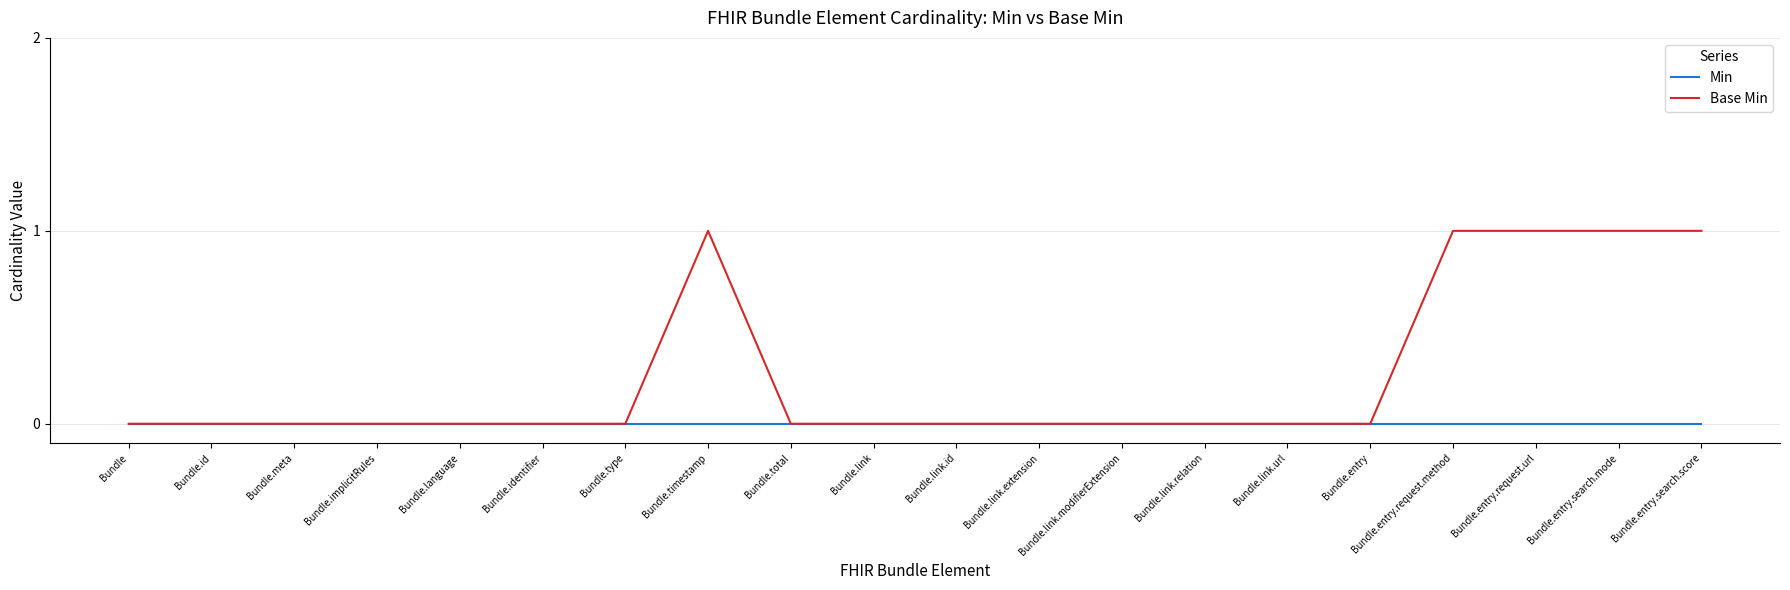

What position from the right is Bundle.total?

12